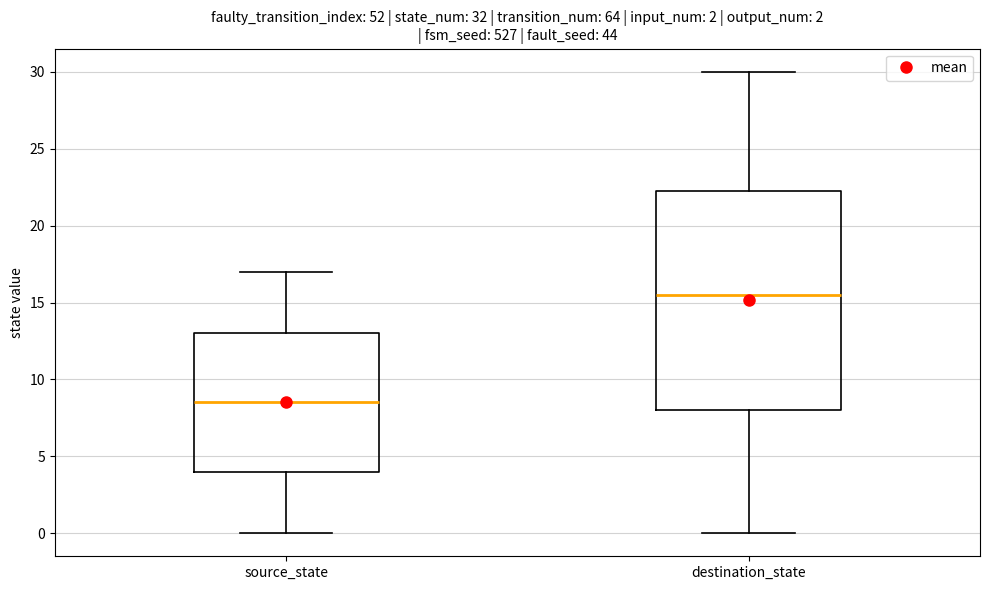

Reading left to right, transcribe this box plot: for each box, give where its median line is, the range the box spans, and where its two whiskers end, as read against the y-axis. The values are not printed on the chart, so give them approximately, as read against the axis.

source_state: median 8.5, box 4.0 to 13.0, whiskers 0.0 to 17.0
destination_state: median 15.5, box 8.0 to 22.5, whiskers 0.0 to 30.0